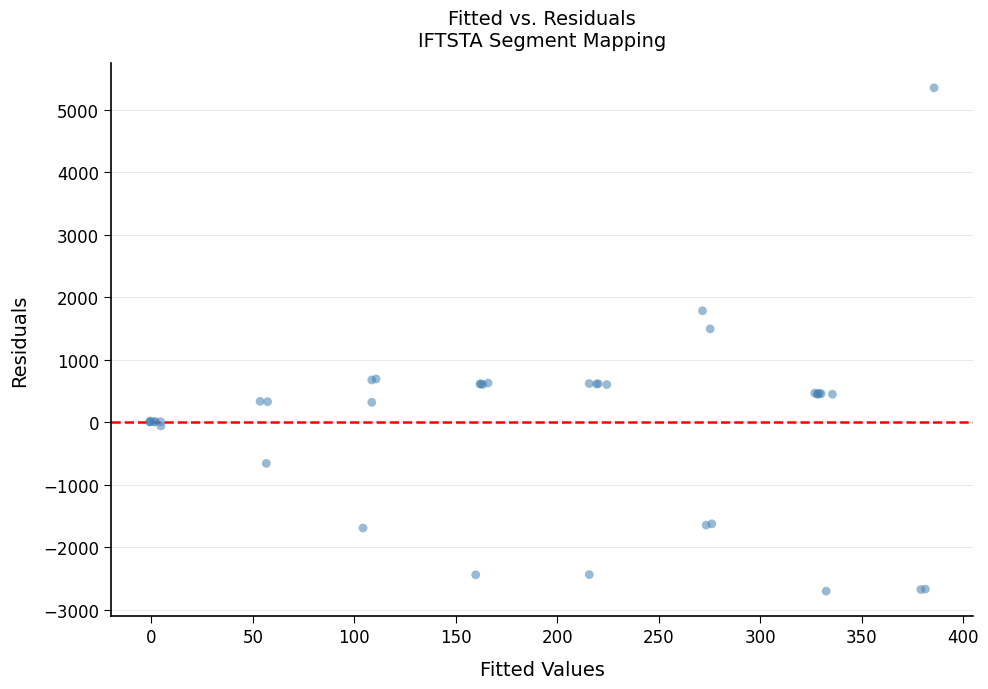

What Y value in the scatter plot is closest to 1322?

1491.7